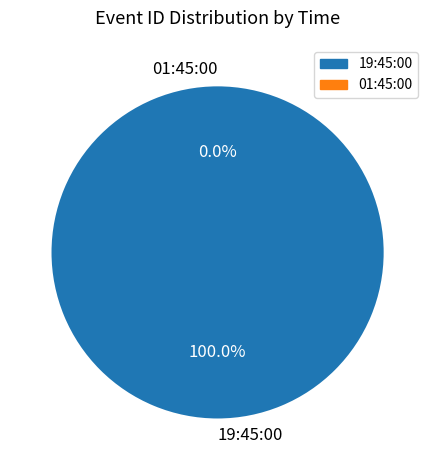

Rank the categories by value from highest to lowest.

19:45:00, 01:45:00